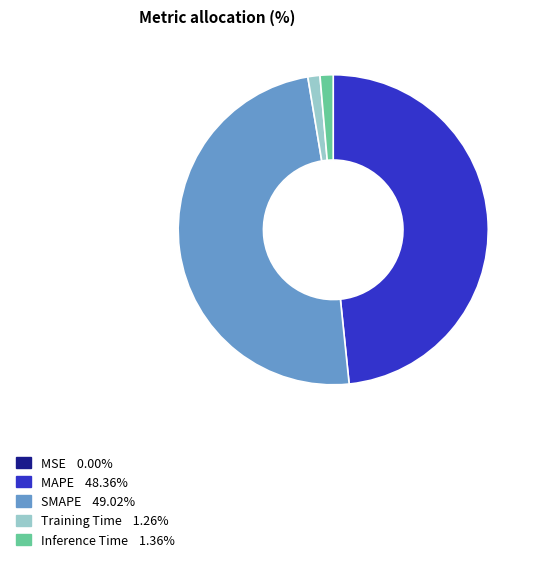

Which category has the biggest portion of the pie?

SMAPE